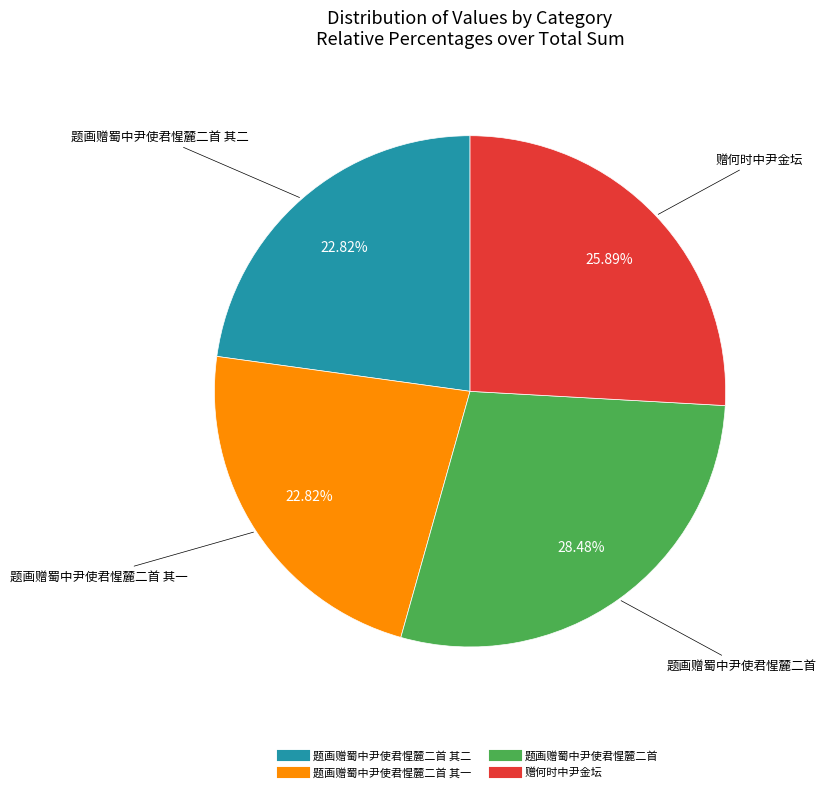

Does any single category account for the majority?

No